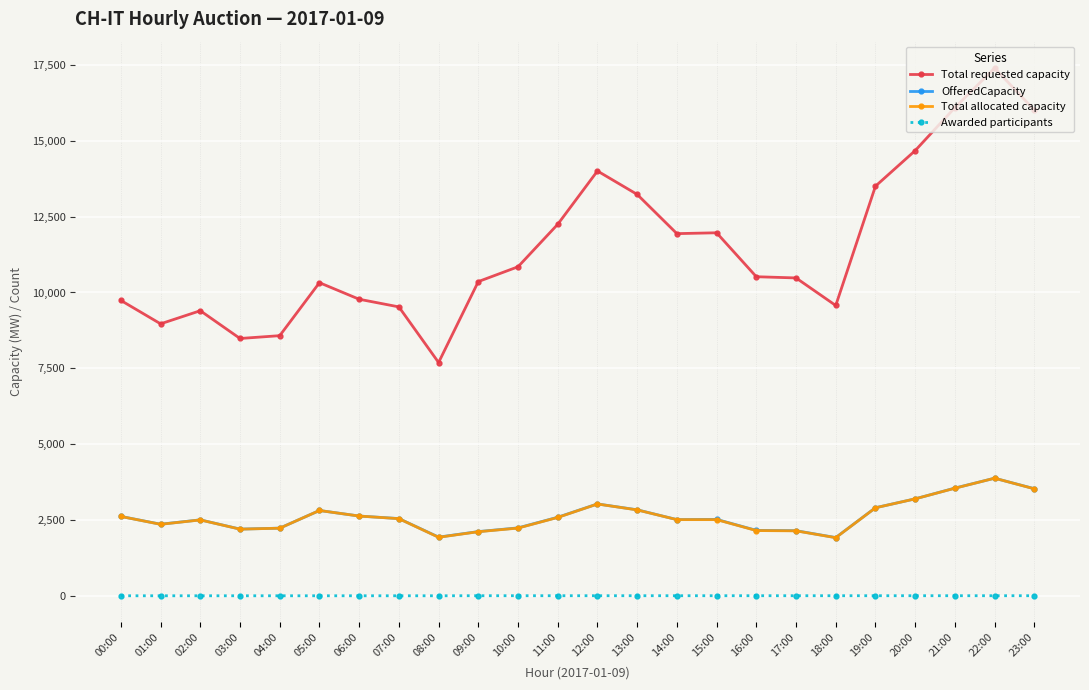

True or false: Awarded participants and Total allocated capacity cross at least once.

False